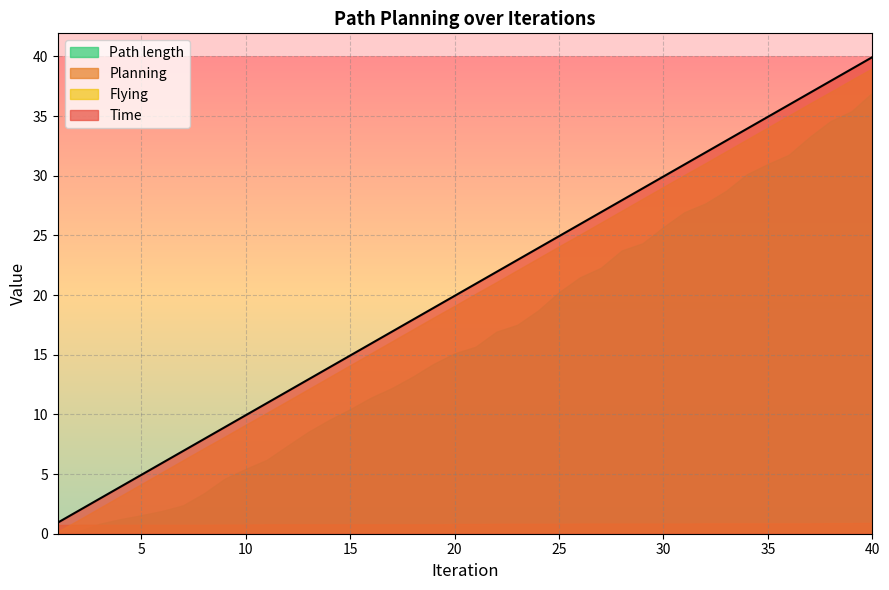

What is the maximum value for Time?

39.9